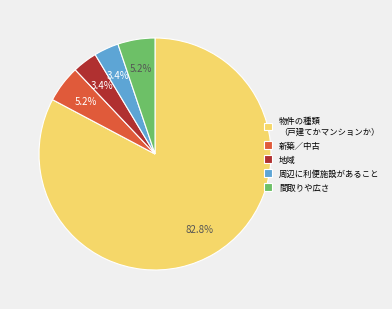

Which slice represents more than half of the pie?

物件の種類 （戸建てかマンションか）